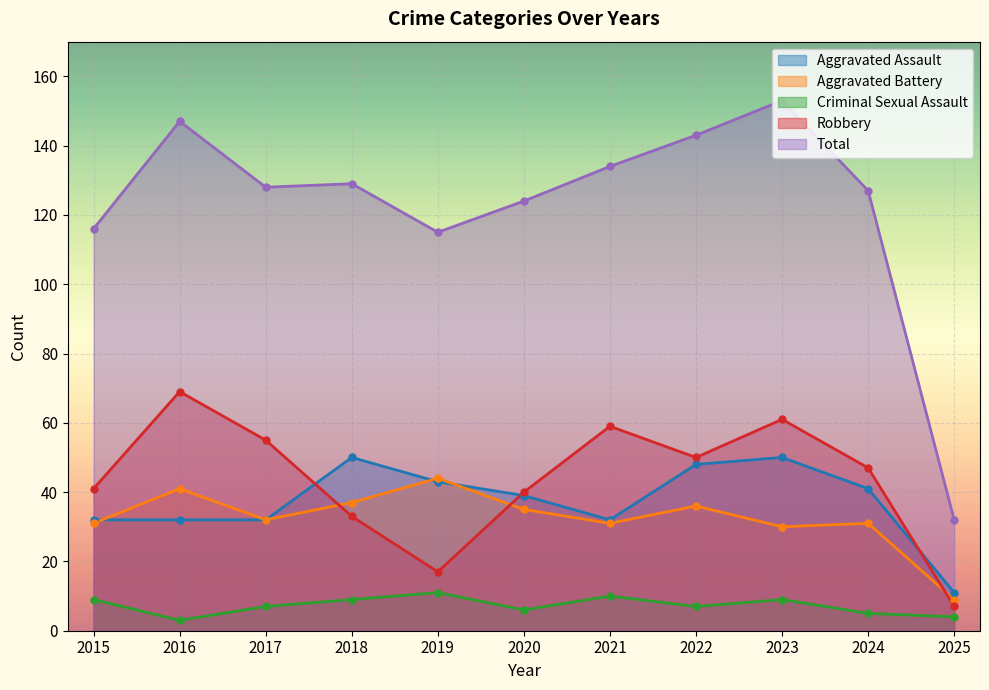

What is the value of the Robbery point at the 2nd from the left?

69